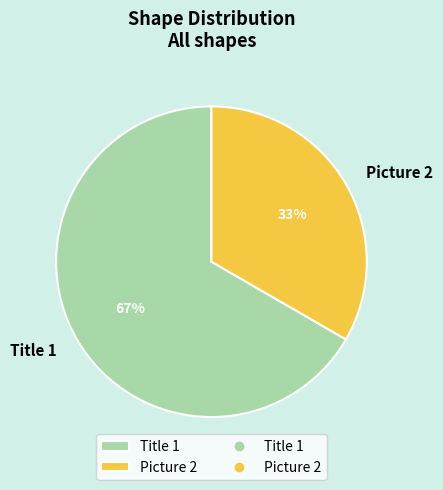

Rank the categories by value from highest to lowest.

Title 1, Picture 2